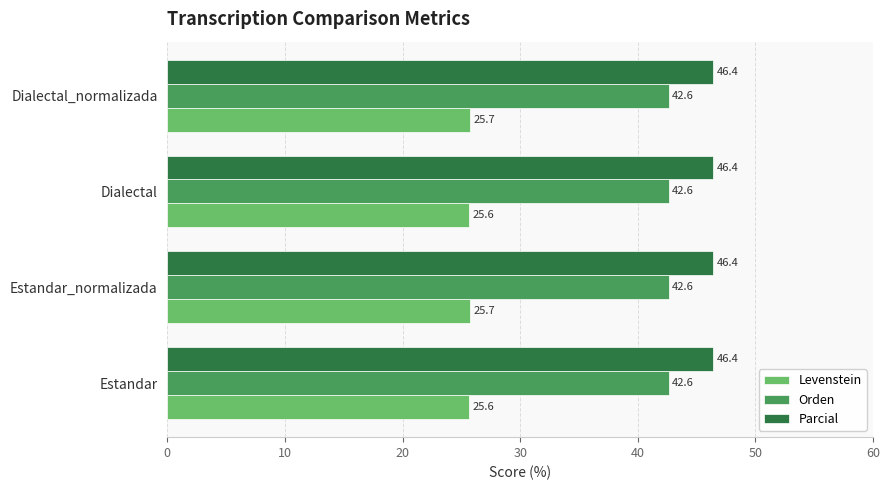

What is the highest value of the Orden series?

42.6